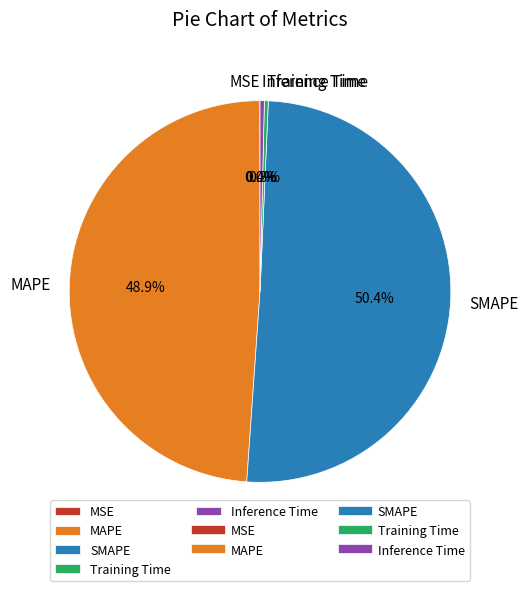

True or false: MAPE accounts for 49% of the total.

True